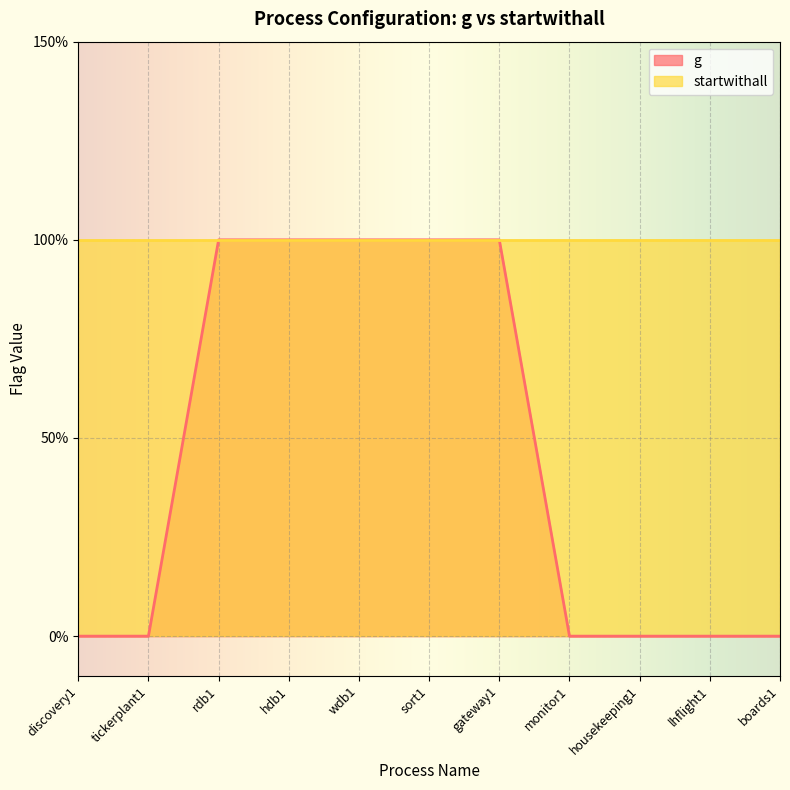

True or false: the data shows 1 at rdb1.

True